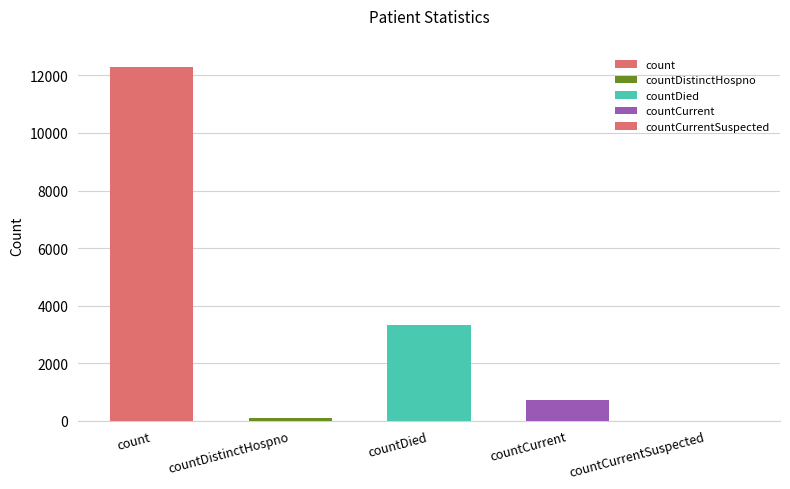

What position from the right is countCurrent?

2